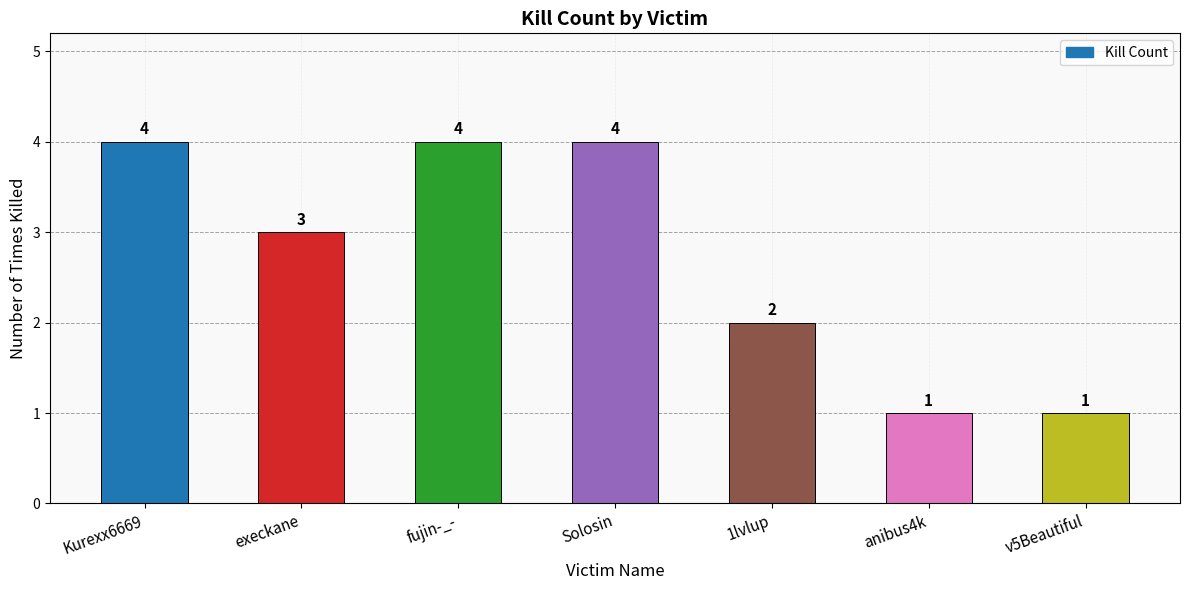

What is the change in value from execkane to 1lvlup?

-1